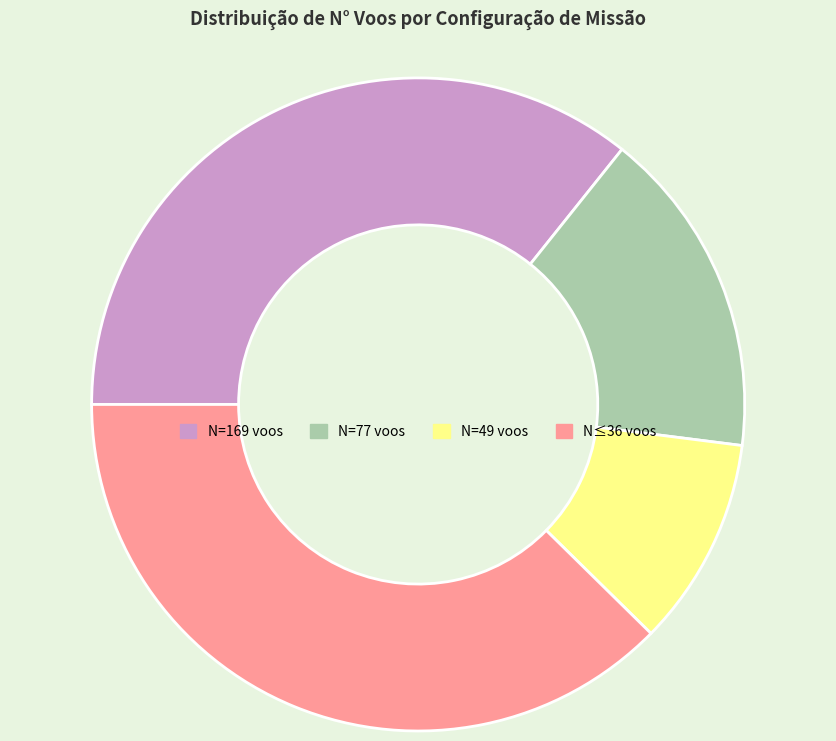

Is there a majority slice in this chart?

No